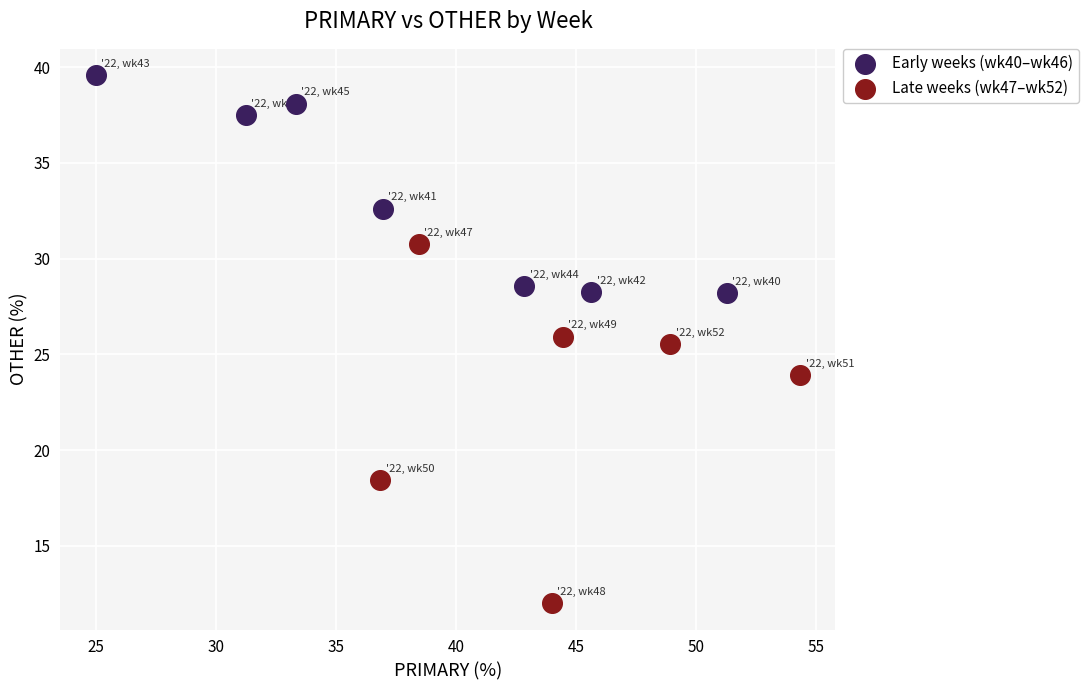

Which series has the largest Y range (max minus min)?

Late weeks (wk47–wk52)